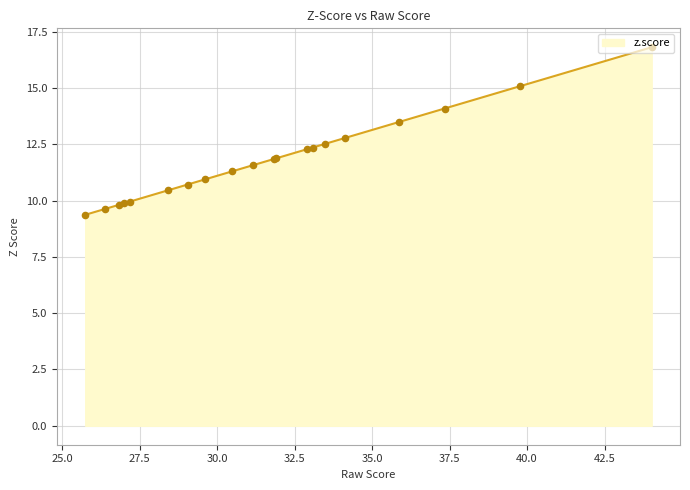

What is the maximum value shown in the chart?

16.8